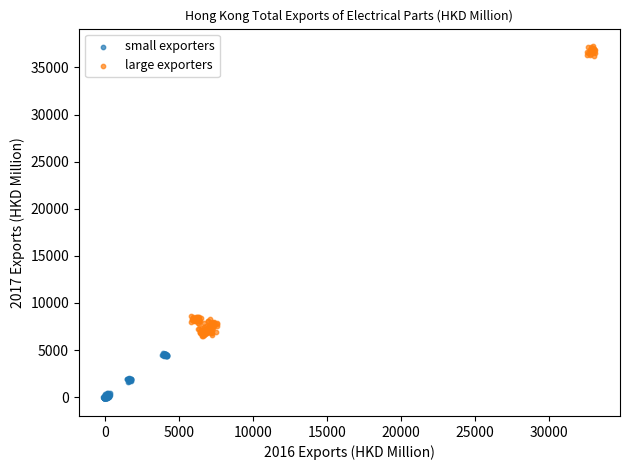

Which series contains the lowest Y value?

small exporters